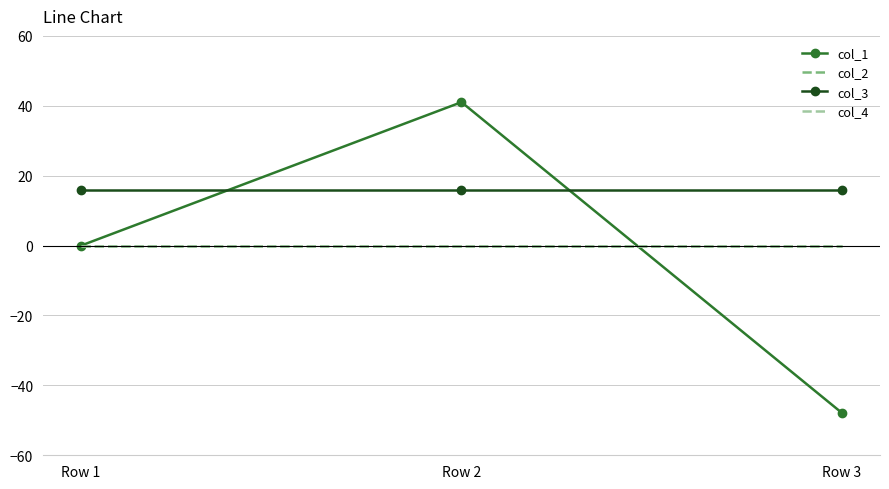

Reading left to right, what are all the values shown in this chart?

col_1: Row 1=0.0	Row 2=41.0	Row 3=-47.9
col_2: Row 1=0.0	Row 2=0.0	Row 3=0.0
col_3: Row 1=16.0	Row 2=16.0	Row 3=16.0
col_4: Row 1=0.0	Row 2=0.0	Row 3=0.0